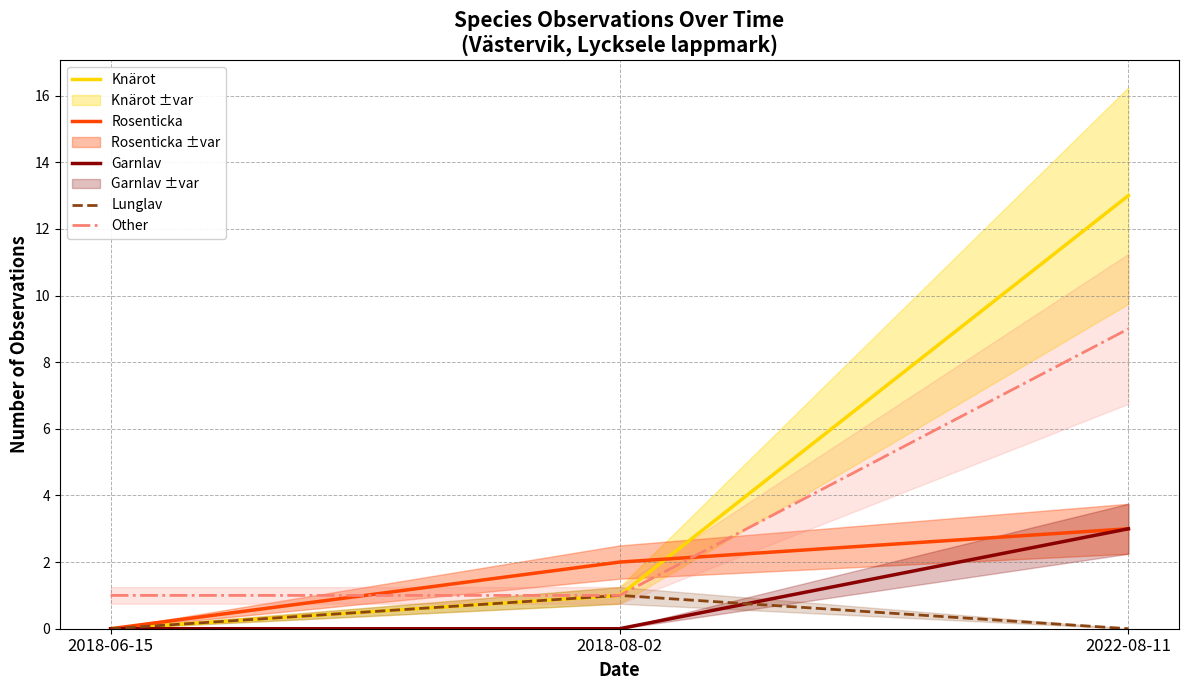

Rank the series at 2022-08-11 from lowest to highest value.

Lunglav, Rosenticka, Garnlav, Other, Knärot